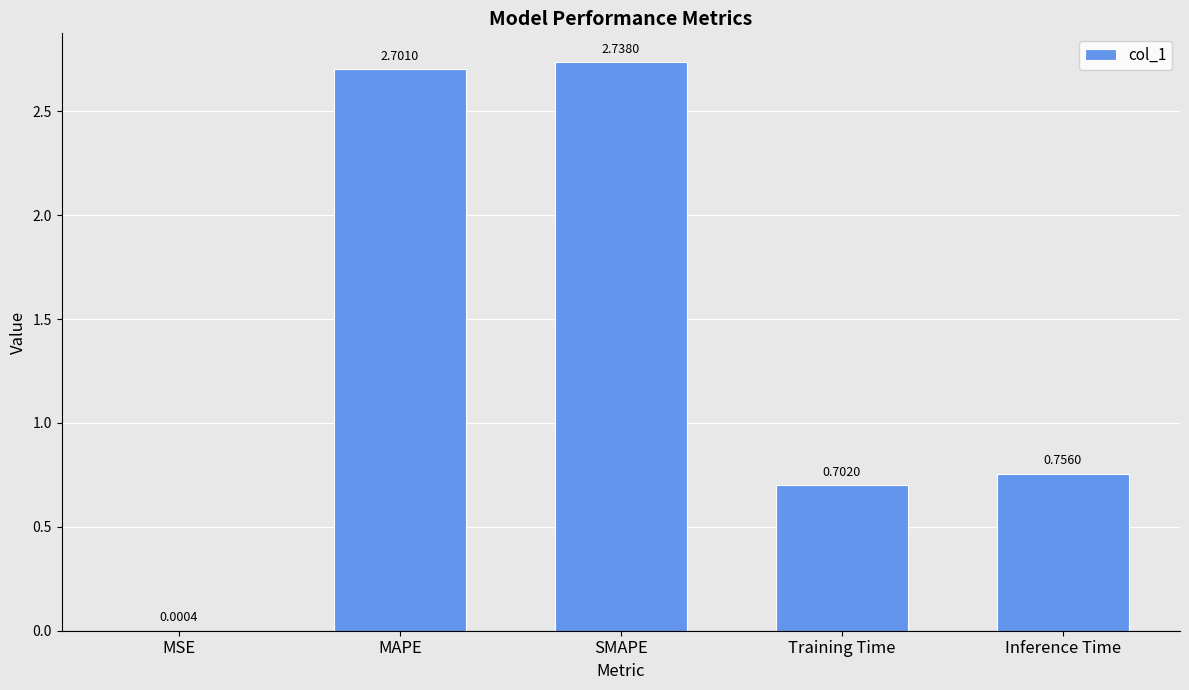

Which label corresponds to the largest value in the chart?

SMAPE